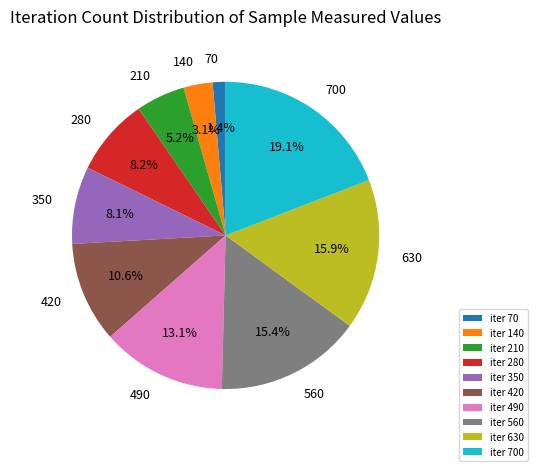

Between iter 630 and iter 280, which is larger?

iter 630